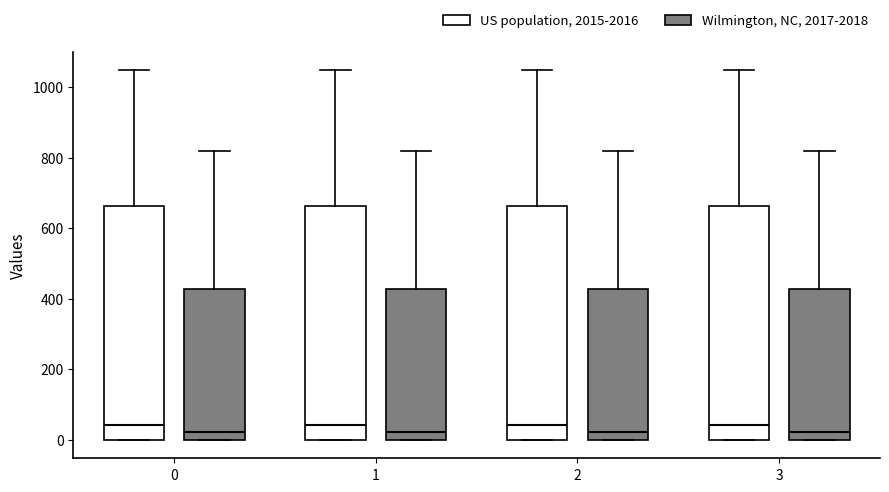

Reading left to right, transcribe this box plot: for each box, give where its median line is, the range the box spans, and where its two whiskers end, as read against the y-axis. The values are not printed on the chart, so give them approximately, as read against the axis.

0 (US population, 2015-2016): median 40, box 0 to 660, whiskers 0 to 1040
0 (Wilmington, NC, 2017-2018): median 20, box 0 to 420, whiskers 0 to 820
1 (US population, 2015-2016): median 40, box 0 to 660, whiskers 0 to 1040
1 (Wilmington, NC, 2017-2018): median 20, box 0 to 420, whiskers 0 to 820
2 (US population, 2015-2016): median 40, box 0 to 660, whiskers 0 to 1040
2 (Wilmington, NC, 2017-2018): median 20, box 0 to 420, whiskers 0 to 820
3 (US population, 2015-2016): median 40, box 0 to 660, whiskers 0 to 1040
3 (Wilmington, NC, 2017-2018): median 20, box 0 to 420, whiskers 0 to 820